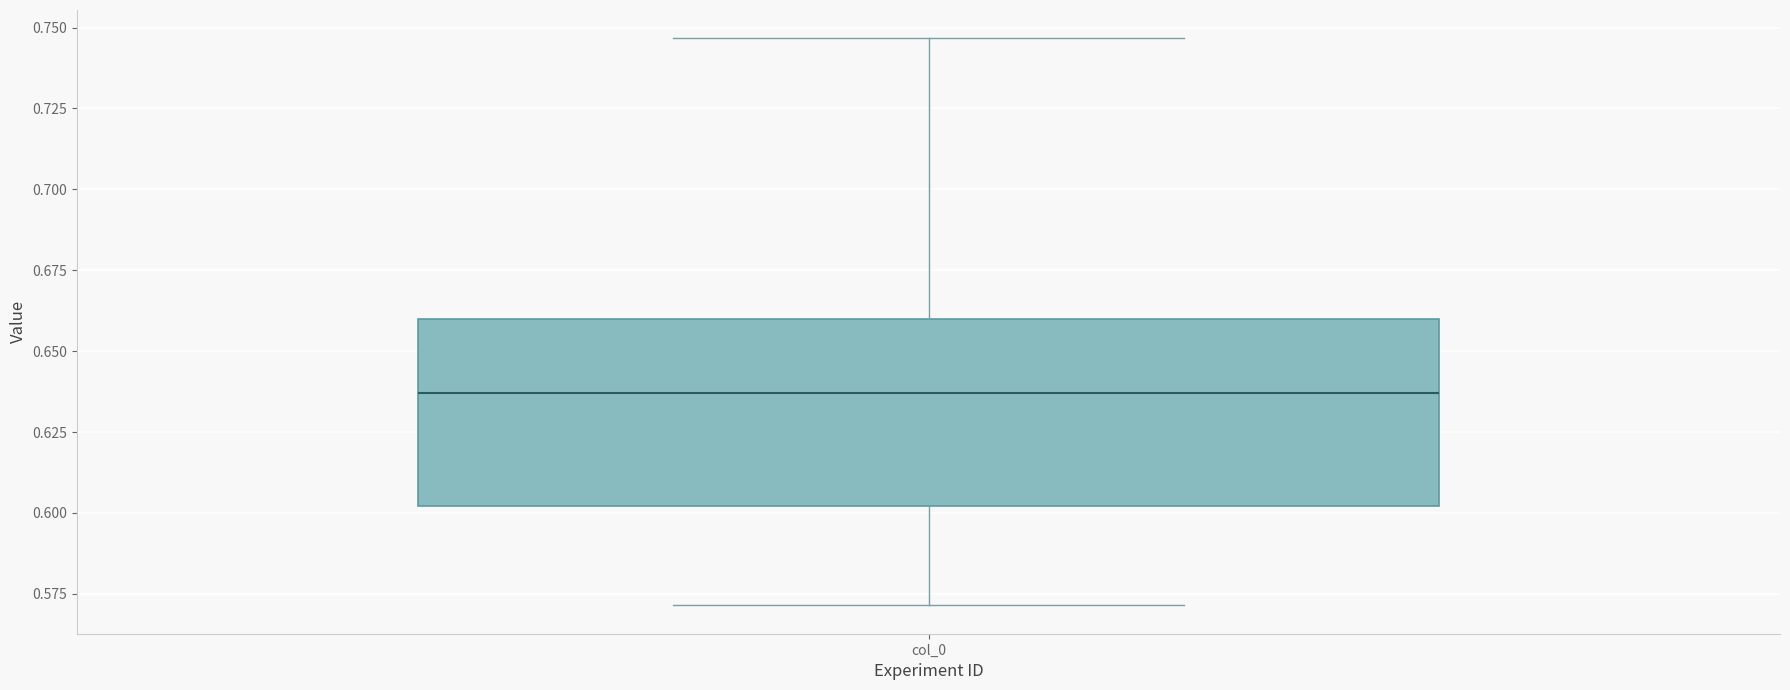

Transcribe this box plot: give where the median line is, the range the box spans, and where the two whiskers end, as read against the y-axis. The values are not printed on the chart, so give them approximately, as read against the axis.

median 0.635, box 0.600 to 0.660, whiskers 0.570 to 0.745